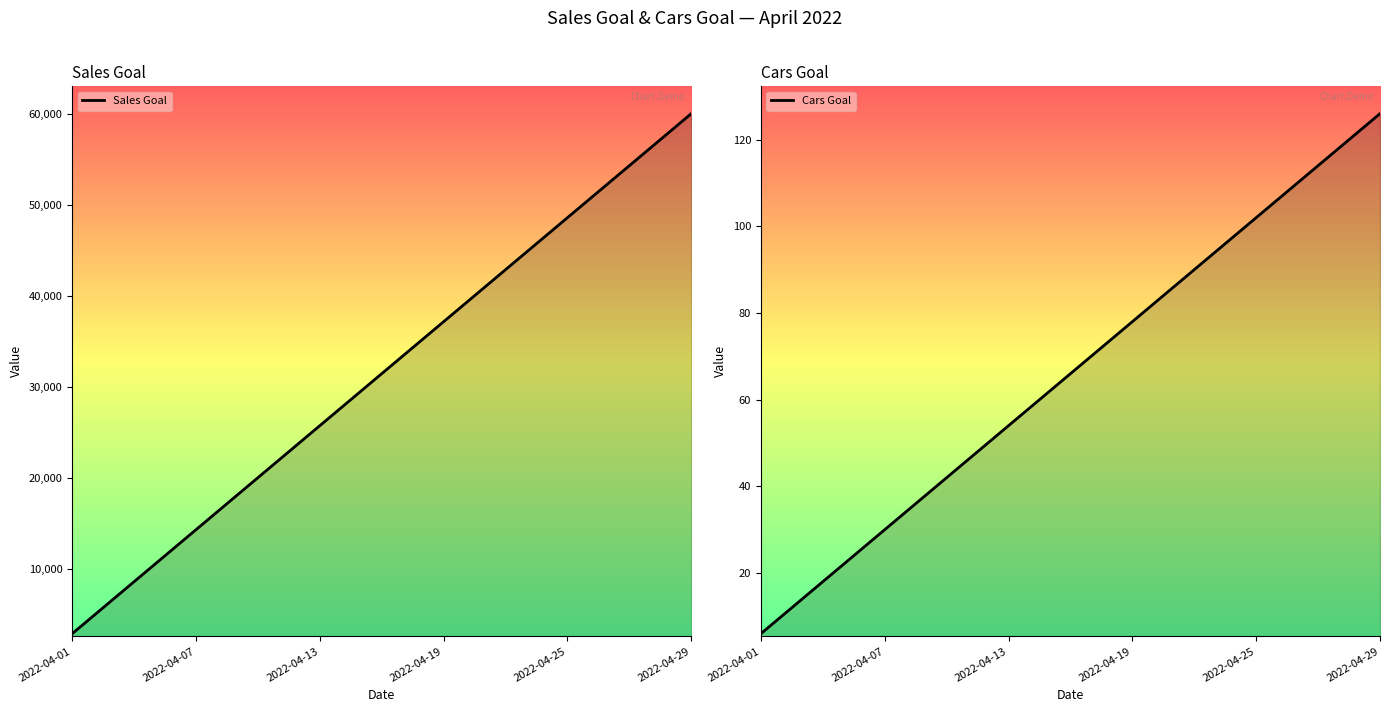

How many data points in Cars Goal are above 66?

10